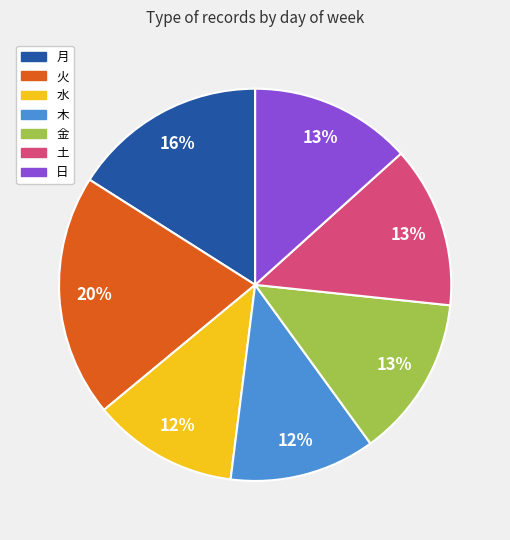

Between 月 and 日, which is larger?

月